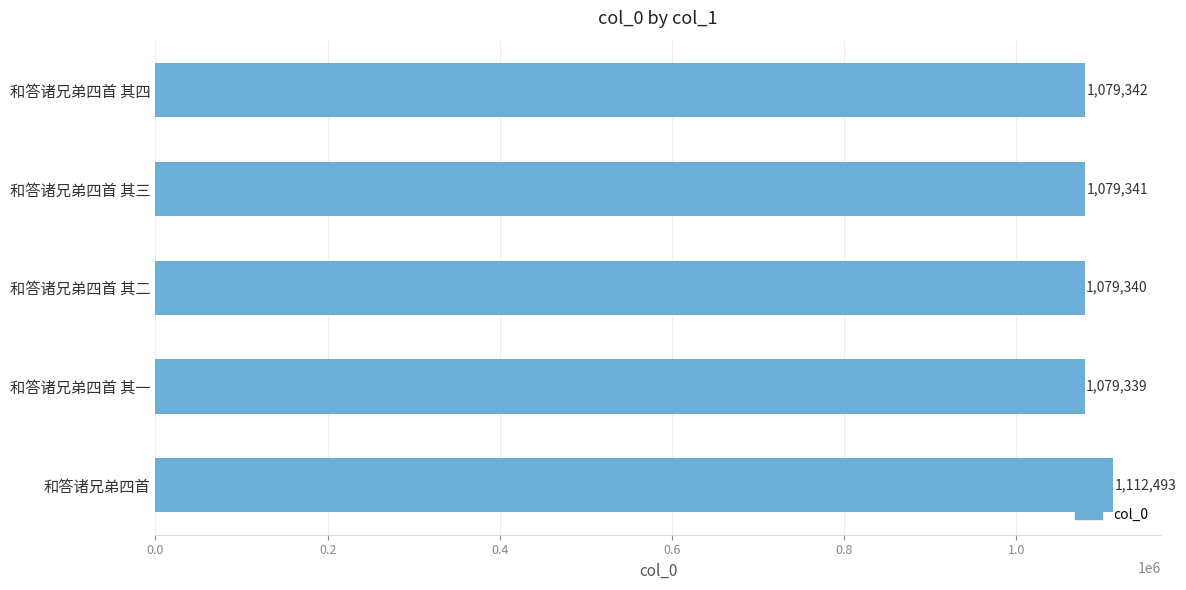

Reading bottom to top, transcribe all the data shown in this chart.

1112493	1079339	1079340	1079341	1079342